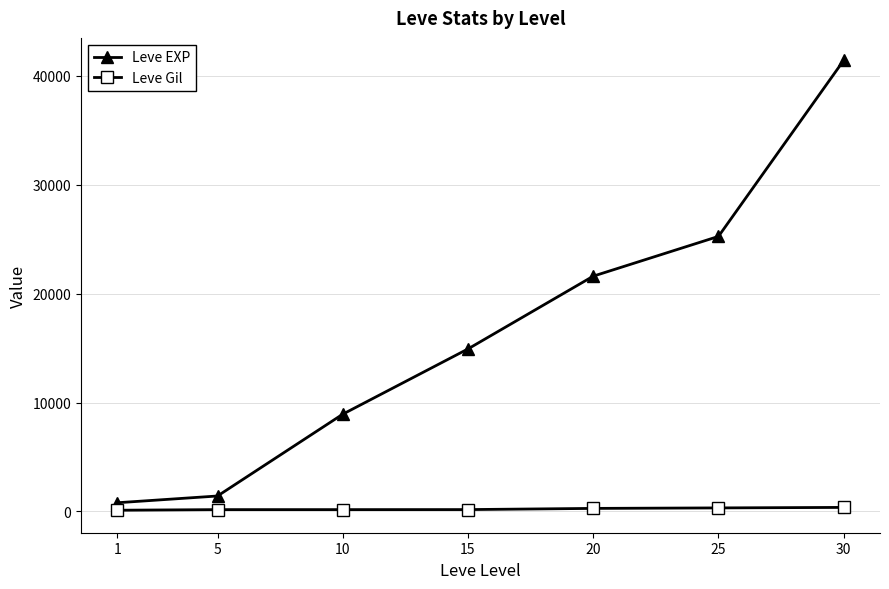

Rank the series by their maximum value, from highest to lowest.

Leve EXP, Leve Gil